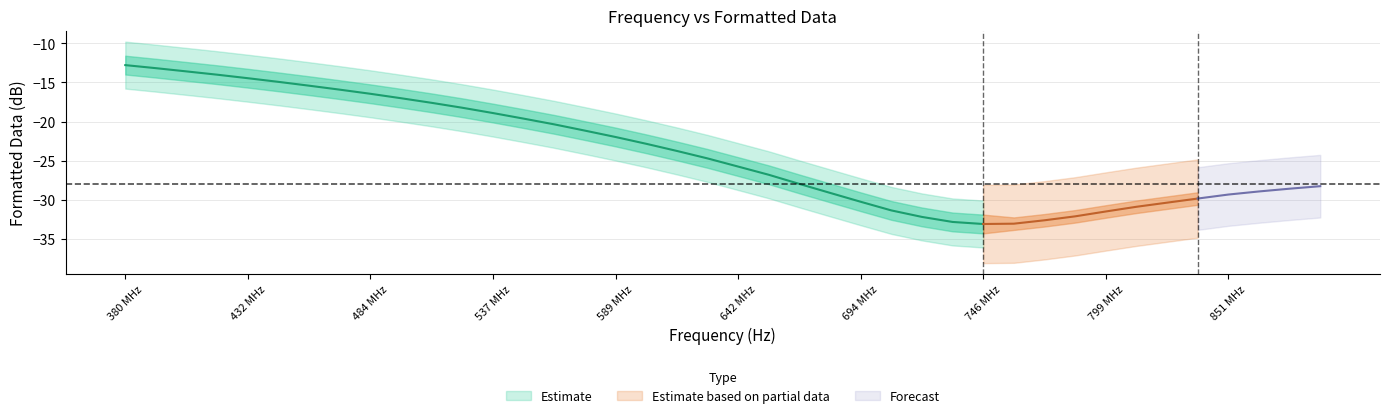

What is the highest value of the Formatted Data 1 series?

-12.8